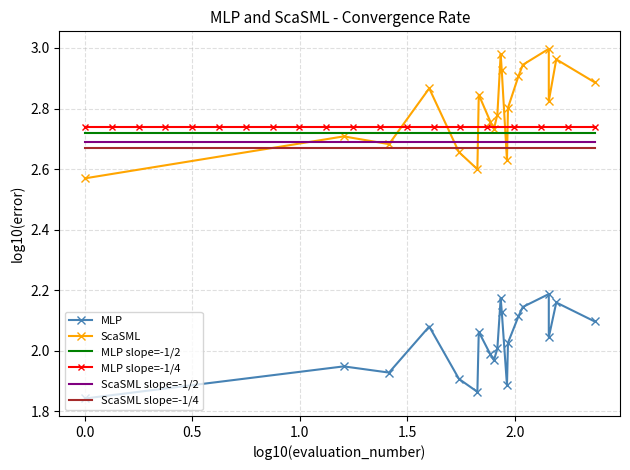

True or false: ScaSML slope=-1/4 and MLP slope=-1/4 intersect in this chart.

False